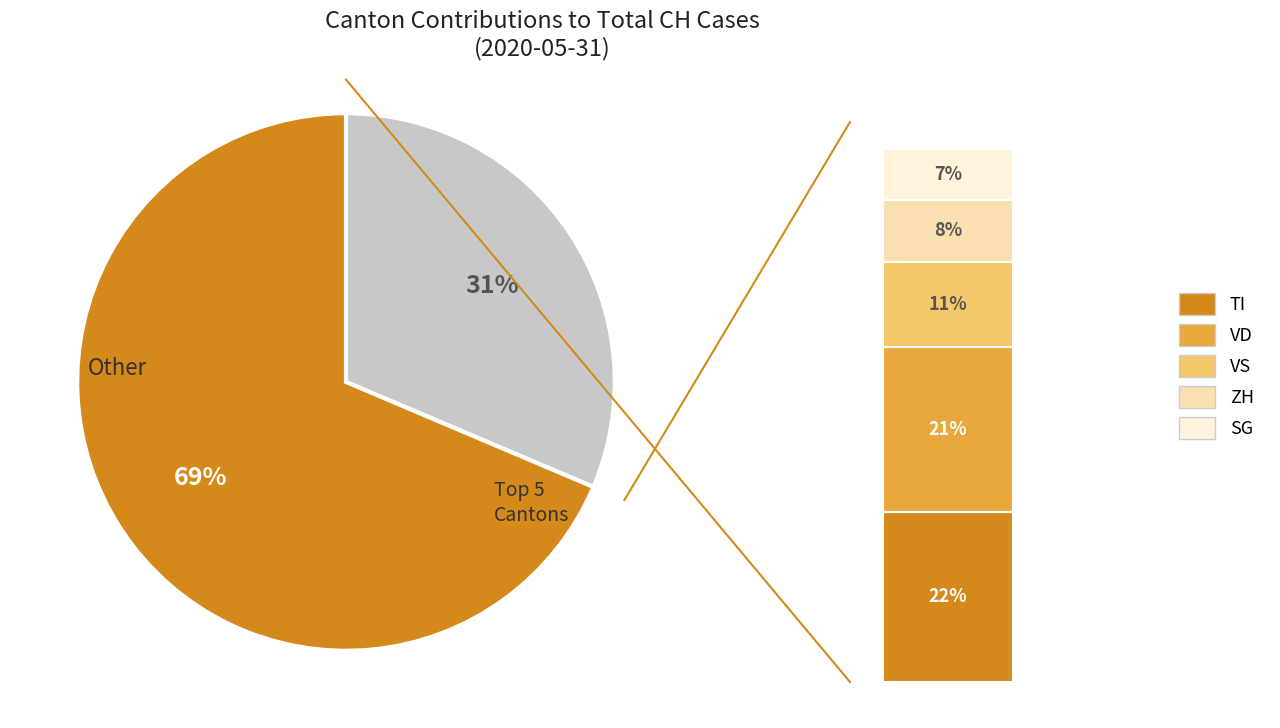

Combined, do FR and GE account for over 50%?

No